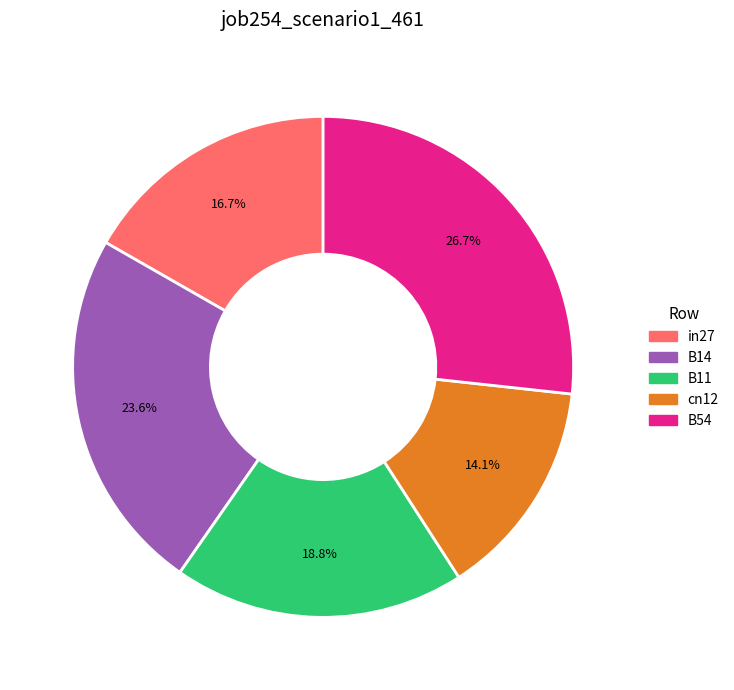

To the nearest percent, what is the average slice percentage?

20%